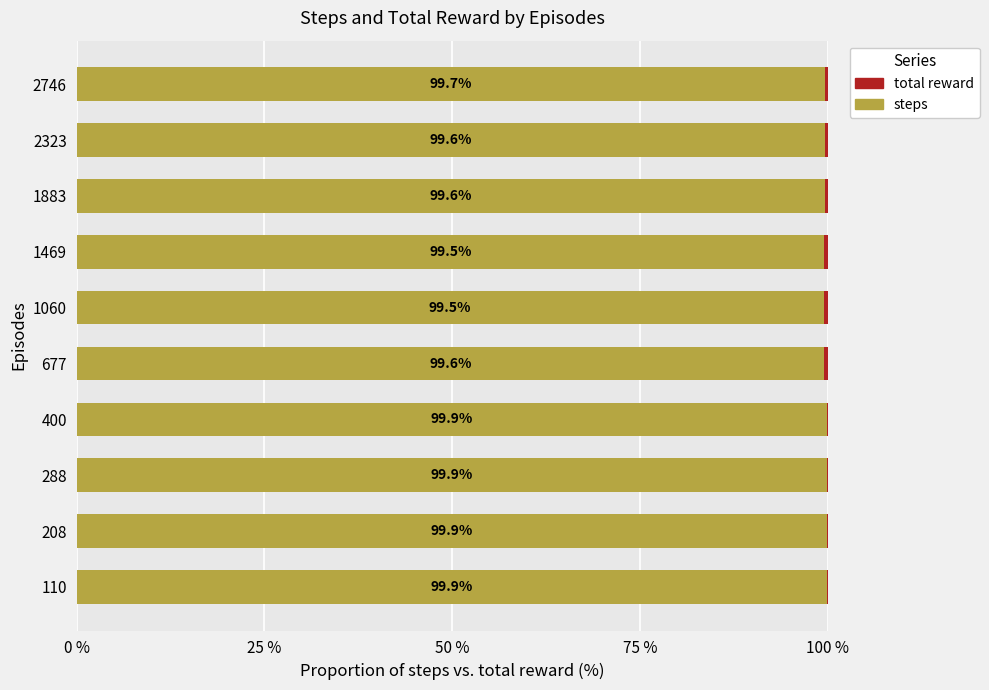

What is the total value across all series at 2323?

100.0